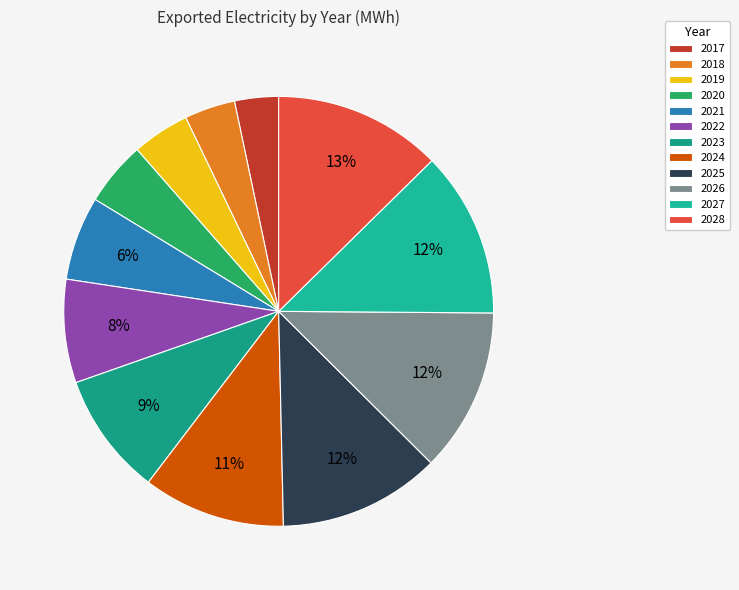

To the nearest percent, what is the average slice percentage?

8%